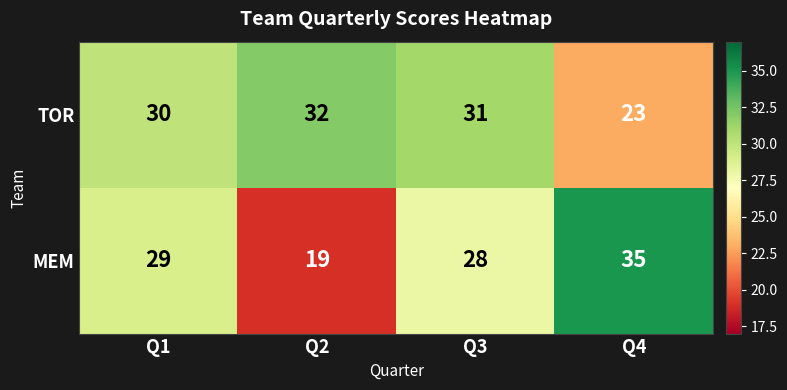

Between Q3 and Q4, which series saw the biggest shift?

TOR